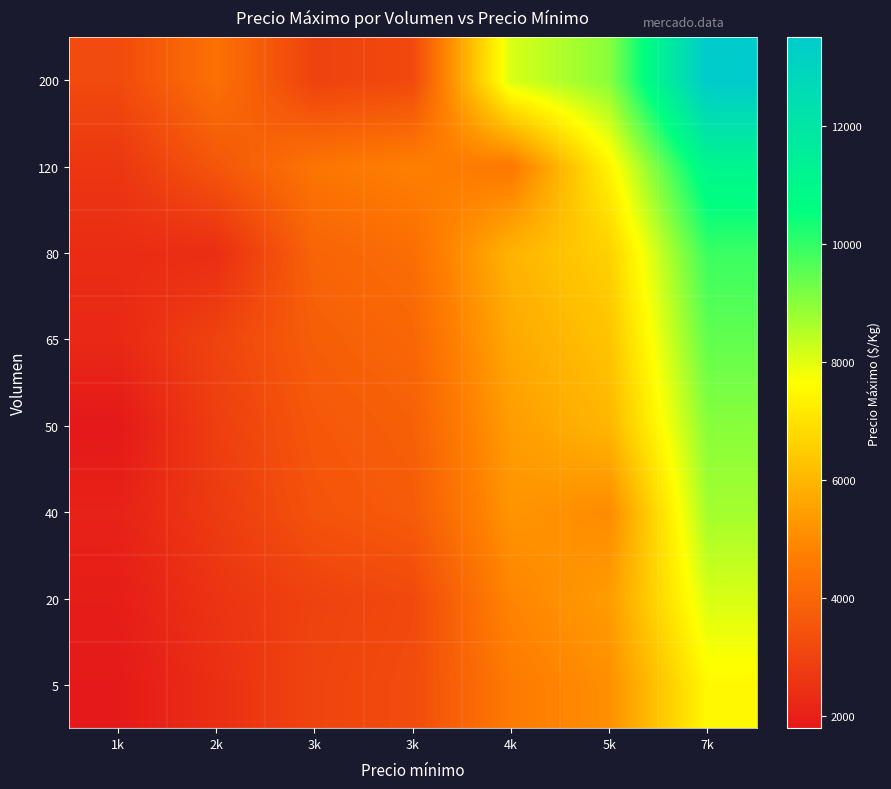

What is the spread (max minus min) of values at 2k?

1920.0